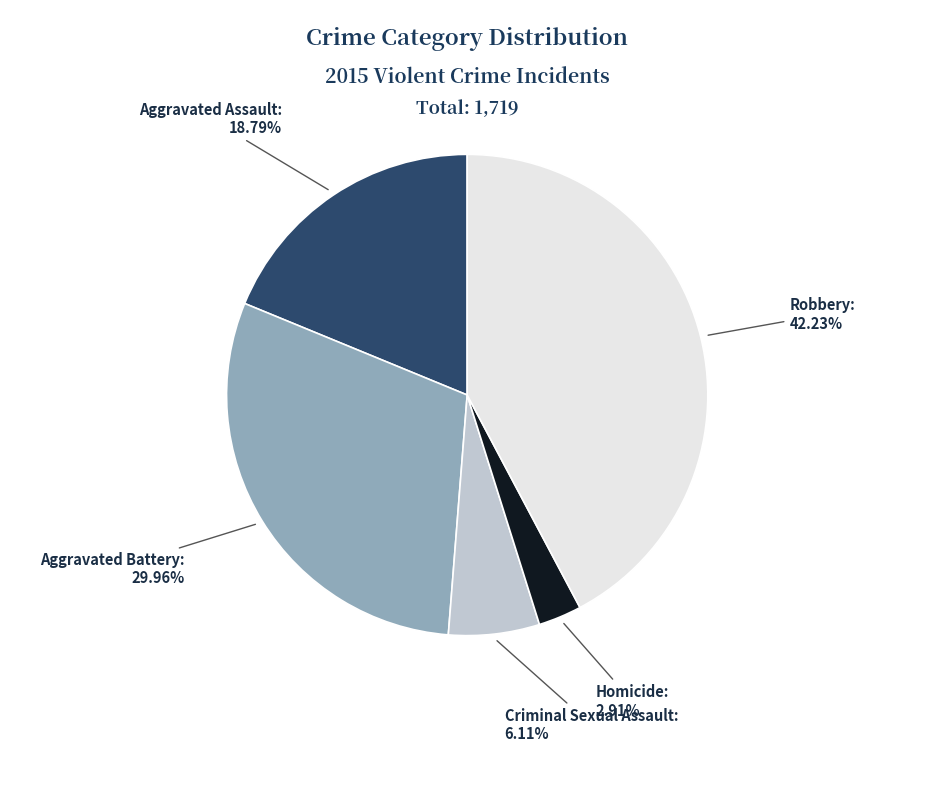

How many segments does this pie chart have?

5